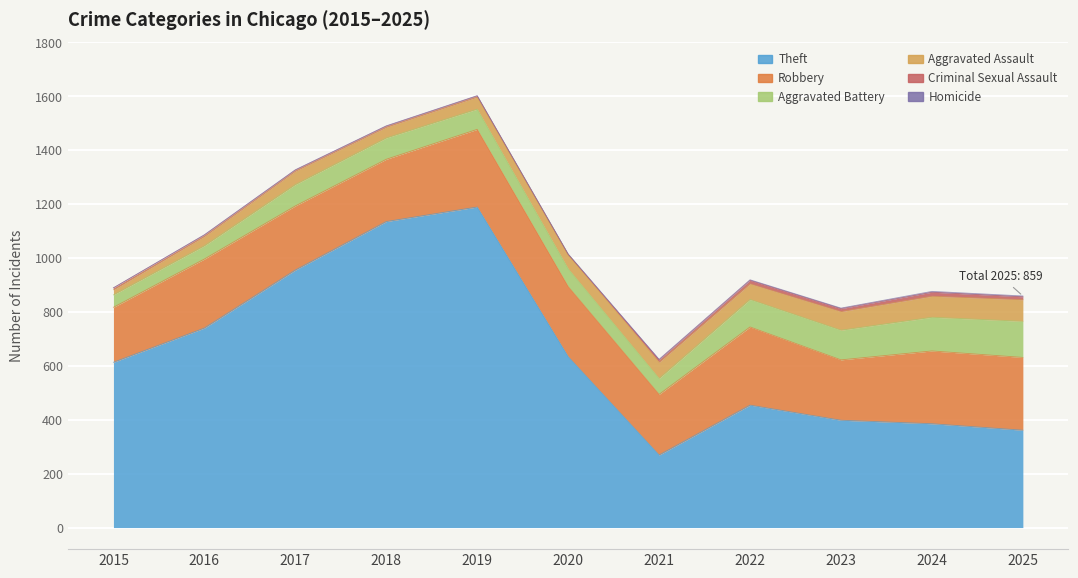

The Homicide series shows 3 at 2025. True or false?

True